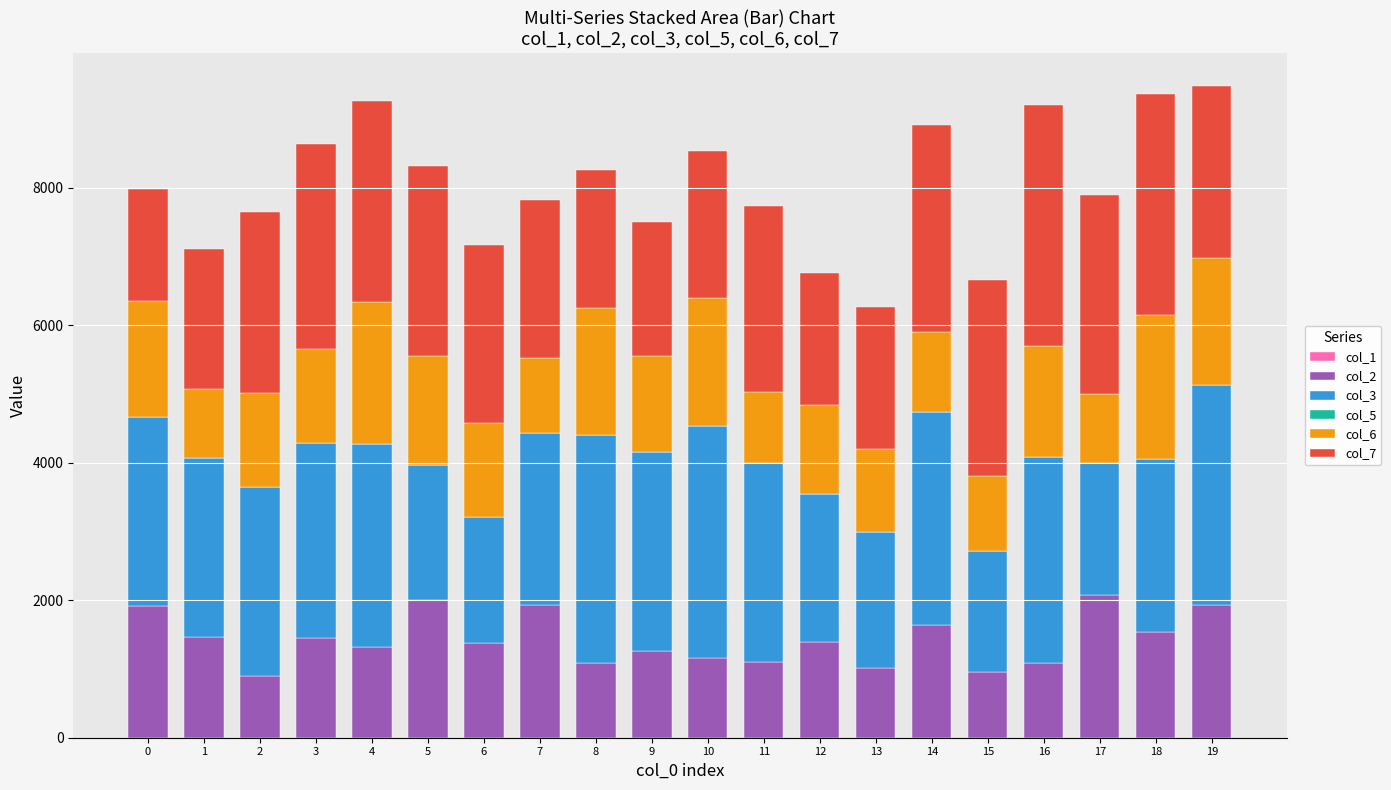

Are the bars horizontal?

No